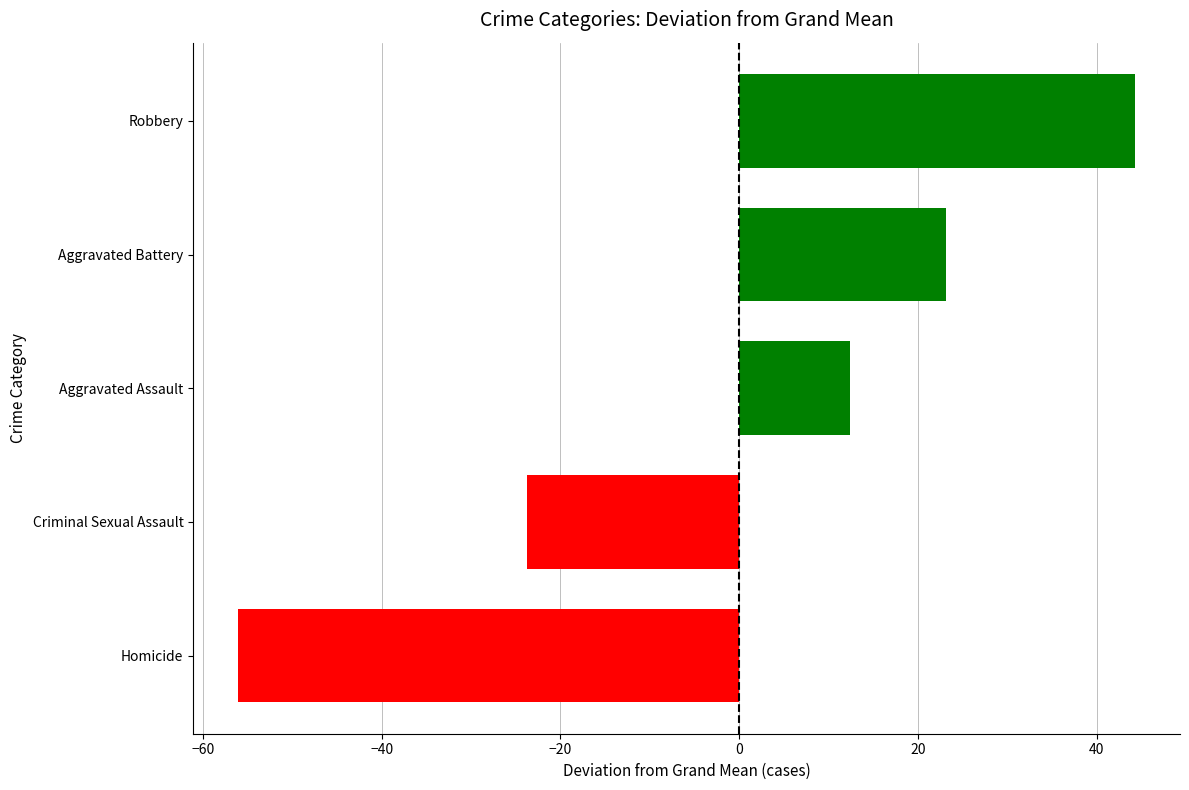

How many series are shown in this chart?

1